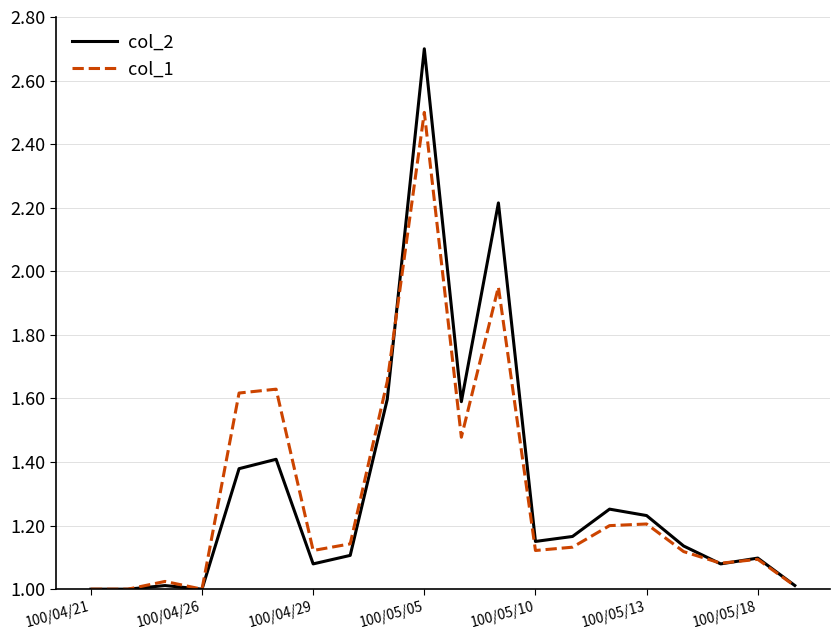

Which series has the largest range (max minus min)?

col_2